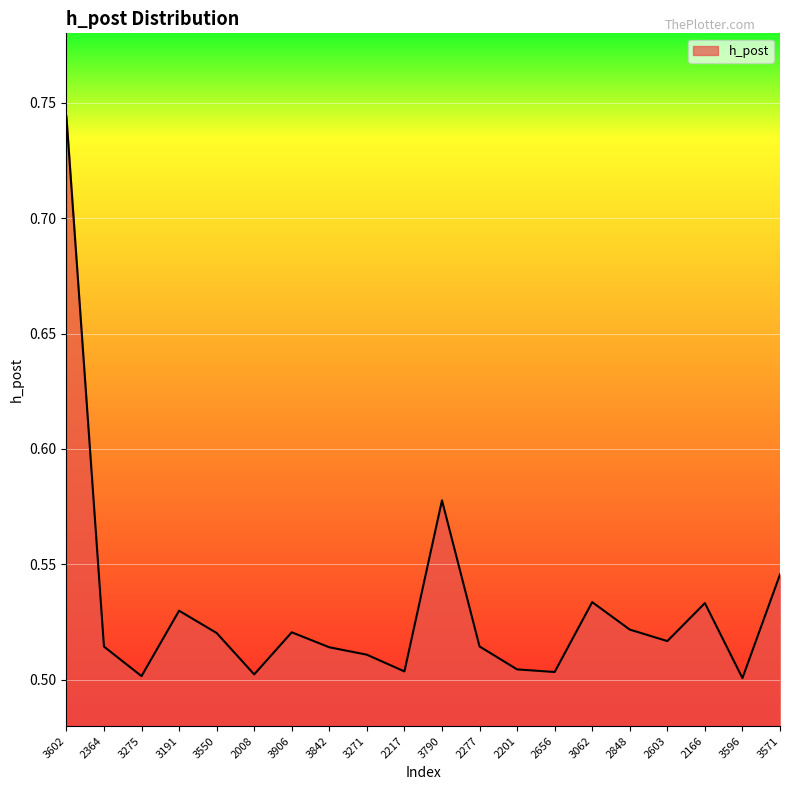

How many lines are shown in the chart?

1